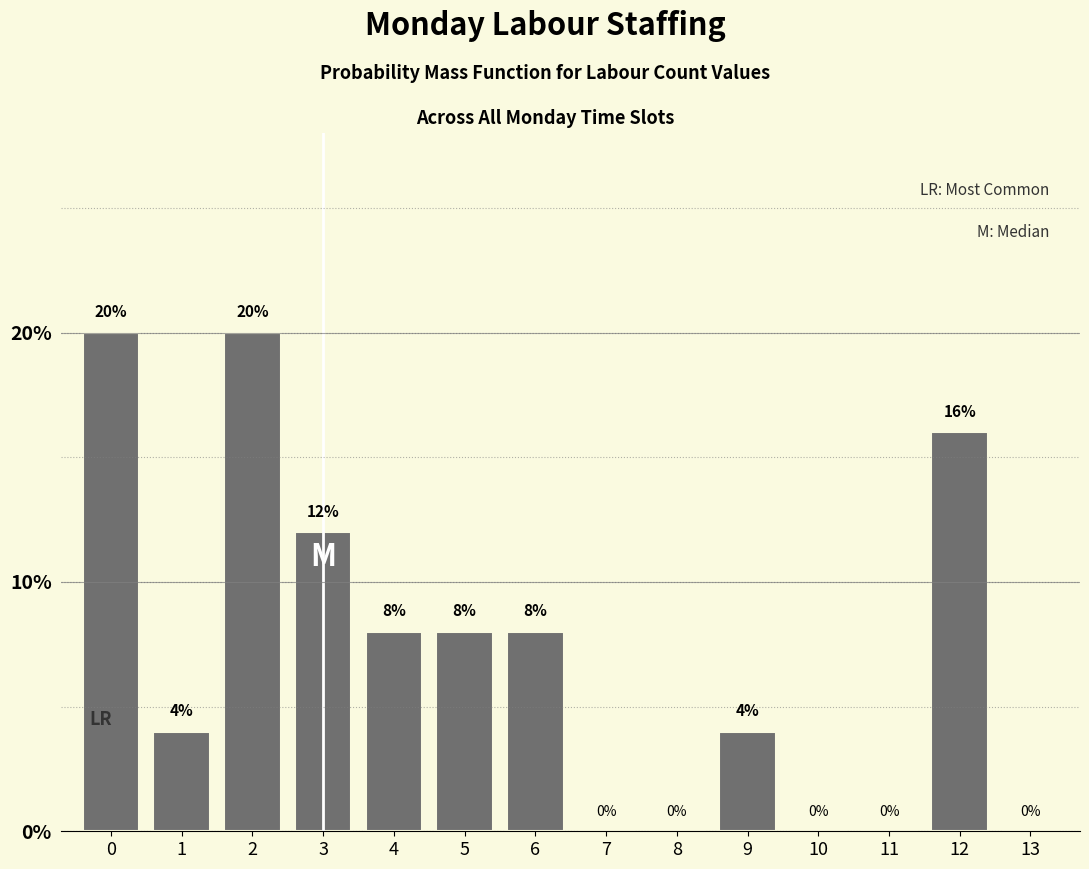

Reading left to right, transcribe all the data shown in this chart.

0=20	1=4	2=20	3=12	4=8	5=8	6=8	7=0	8=0	9=4	10=0	11=0	12=16	13=0